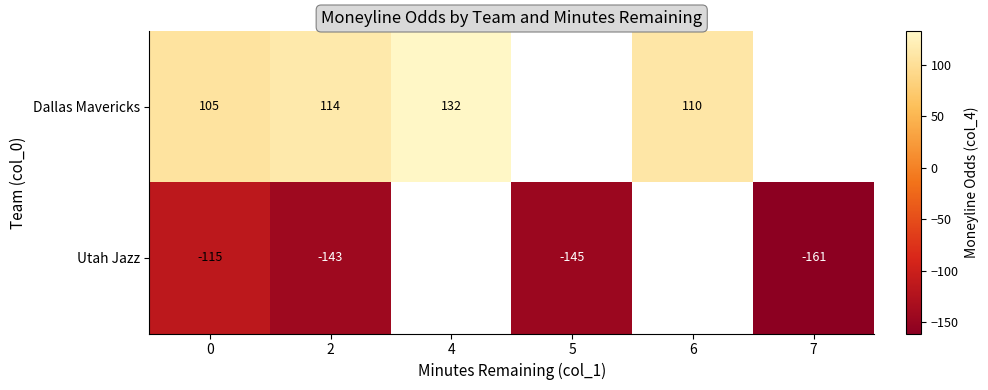

The value of Dallas Mavericks at 2 is 29.6. True or false?

False